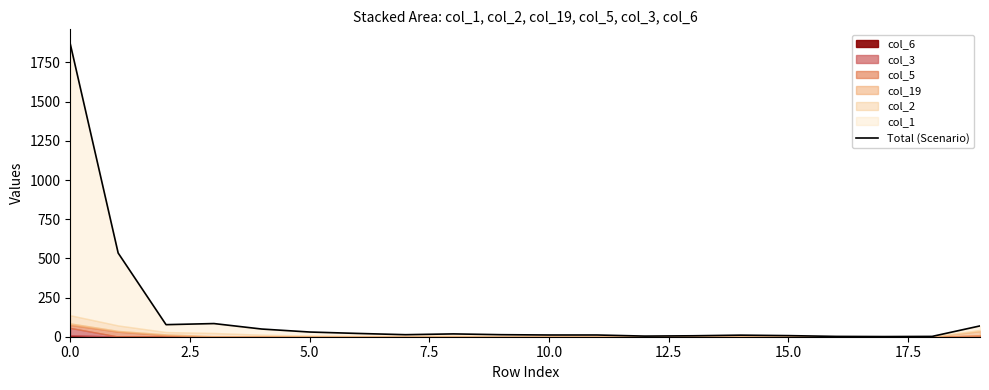

What is the average value?

142